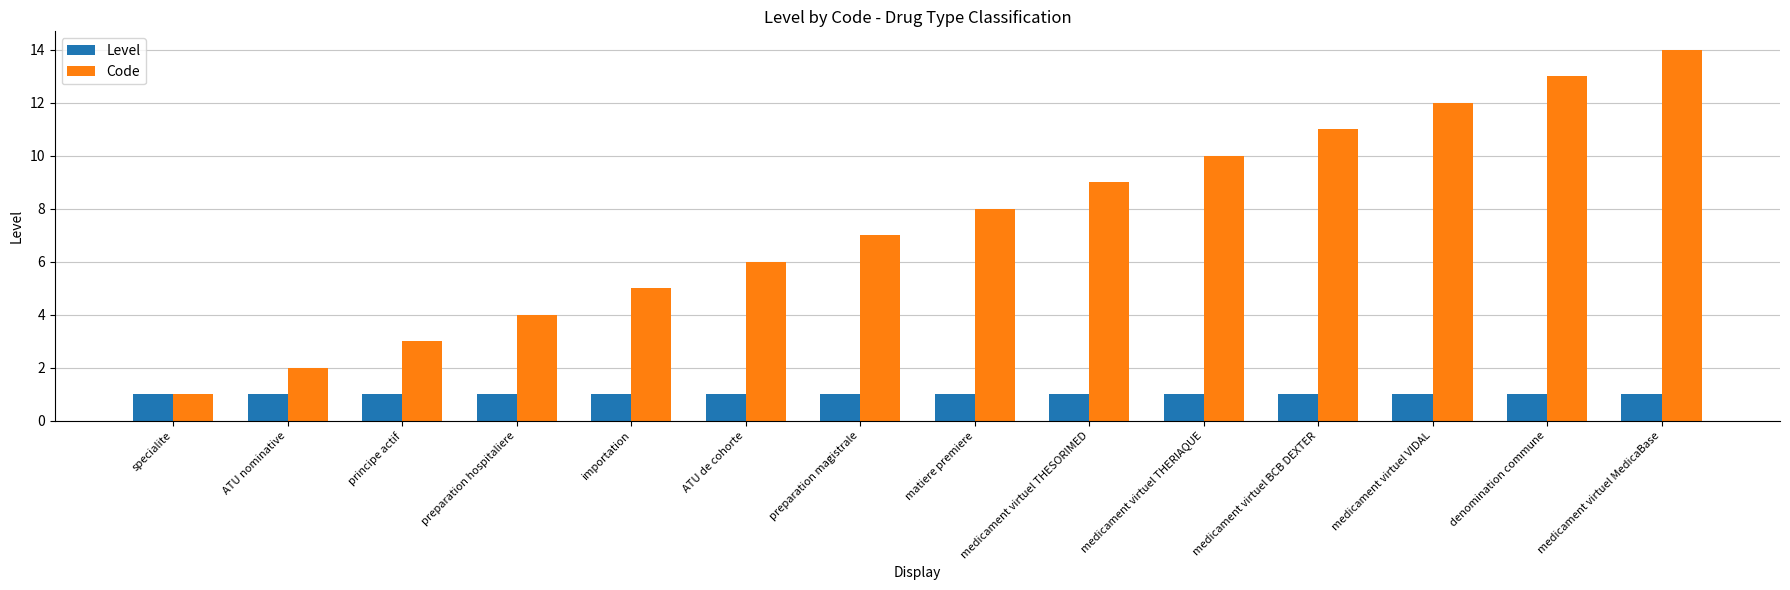

Rank the series by their maximum value, from lowest to highest.

Level, Code